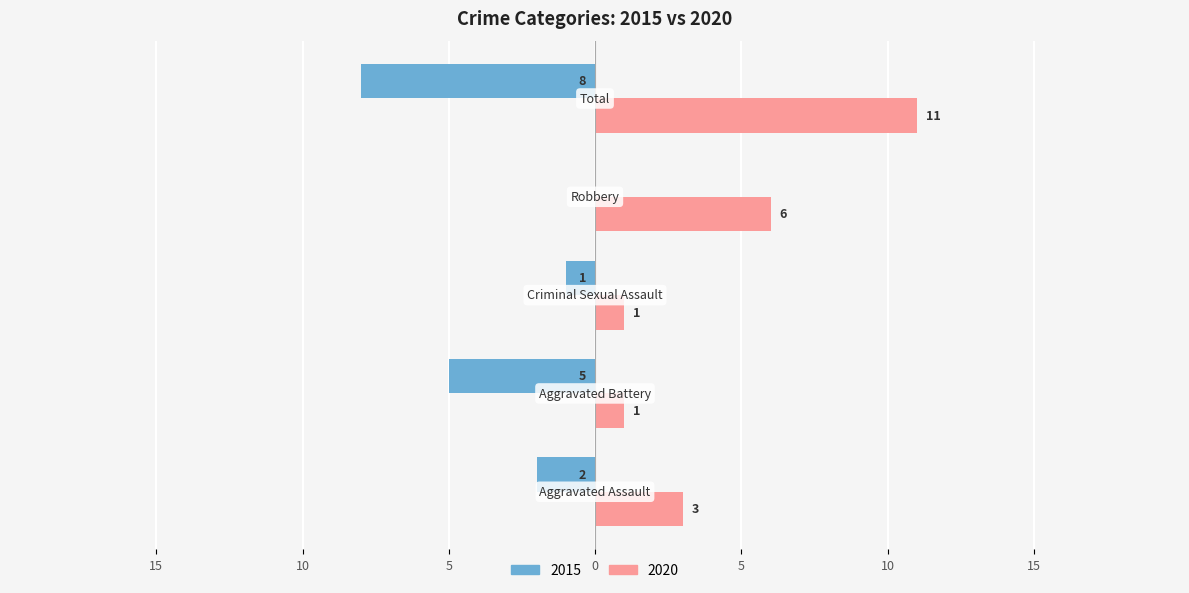

What are all the series names shown in the legend?

2015, 2020